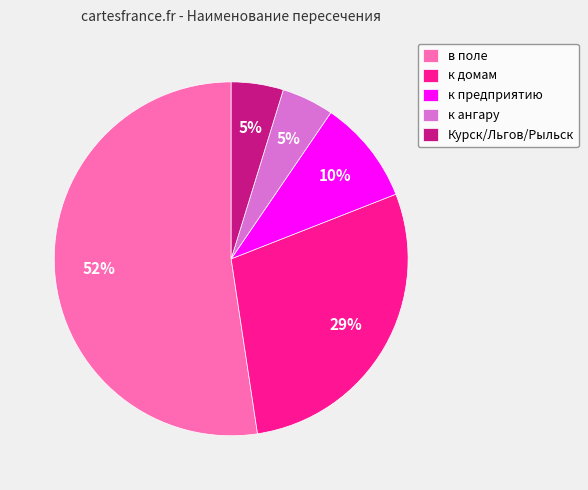

Between Курск/Льгов/Рыльск and к предприятию, which is larger?

к предприятию